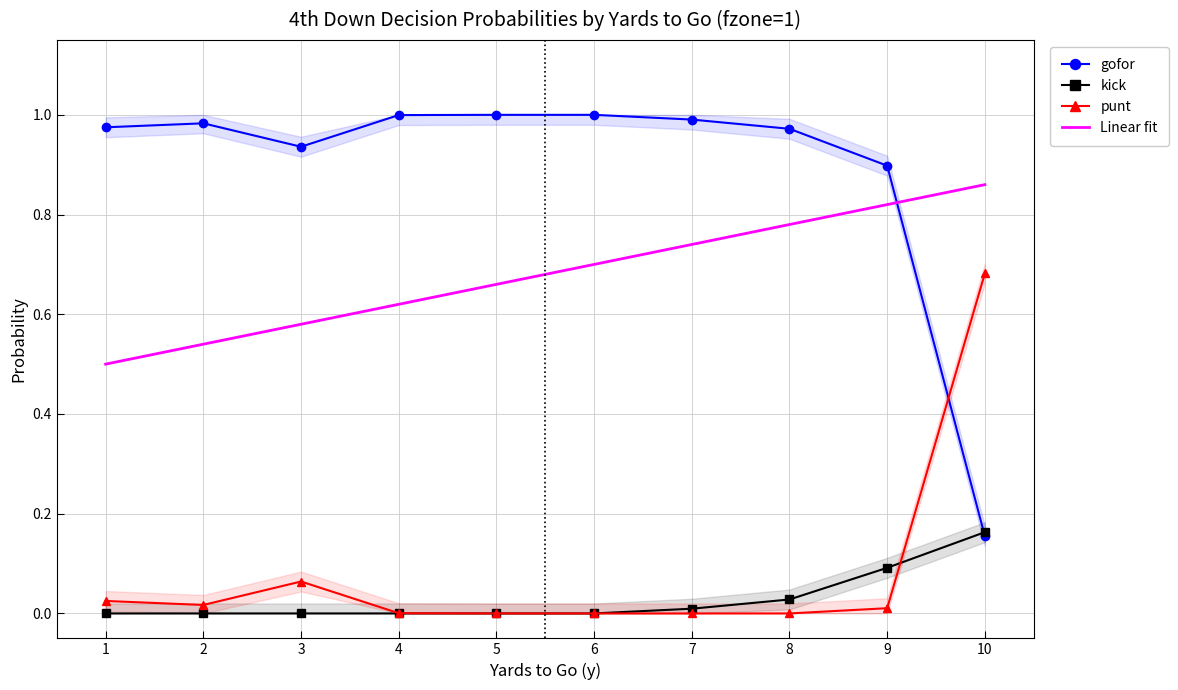

Is it true that Linear fit equals 0.6 at 3?

True